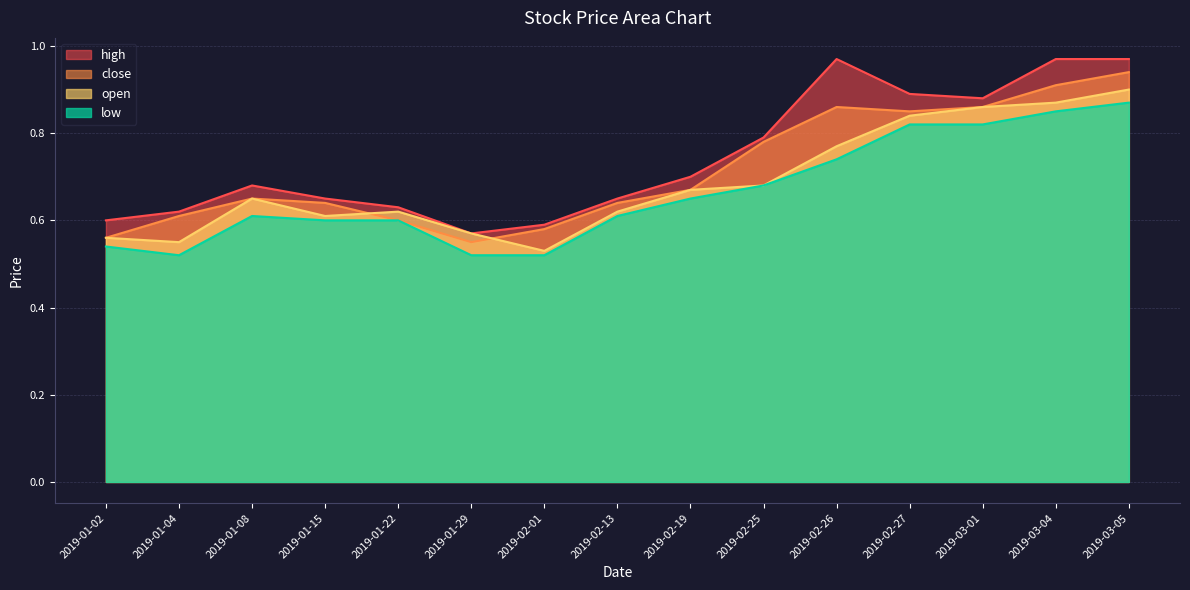

Which series has the largest total across all categories?

high